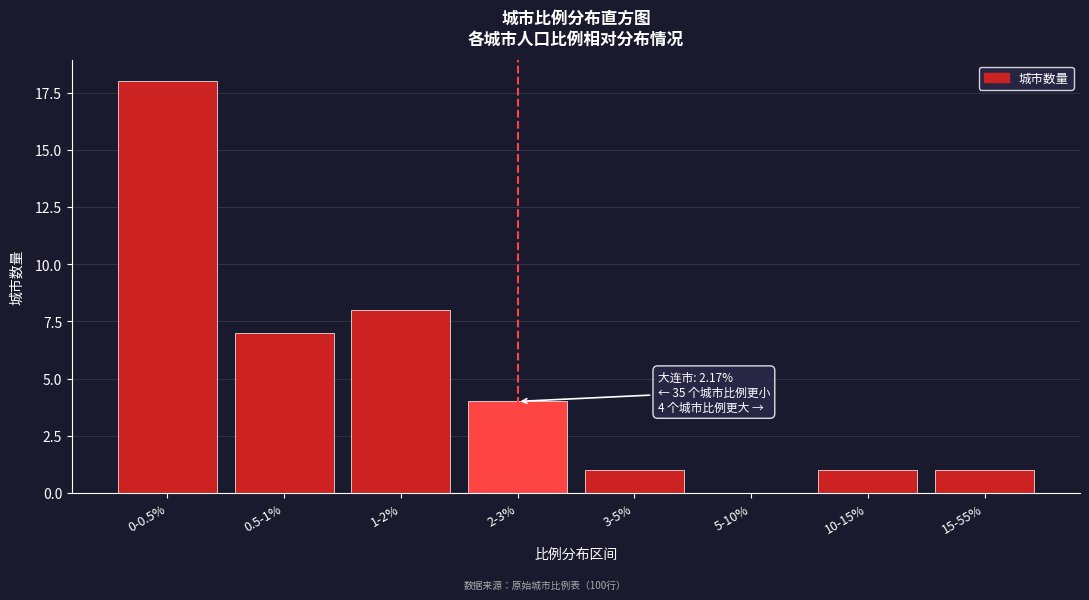

Reading left to right, what are all the values shown in this chart?

0-0.5%=18	0.5-1%=7	1-2%=8	2-3%=4	3-5%=1	5-10%=0	10-15%=1	15-55%=1